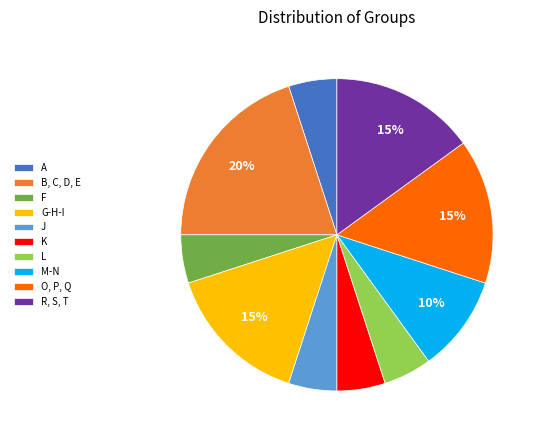

Which has a higher value, L or M-N?

M-N